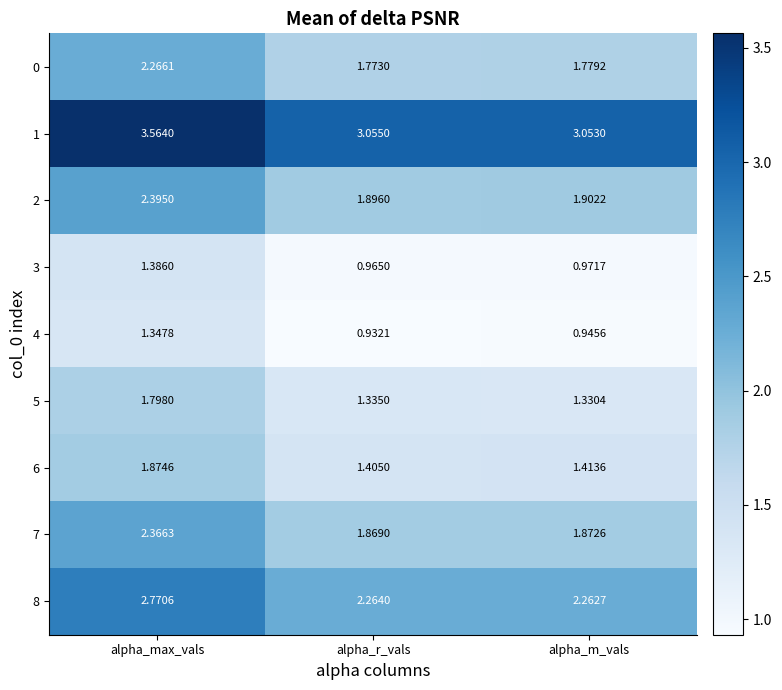

Where is 3 nearest to the value 1?

alpha_m_vals